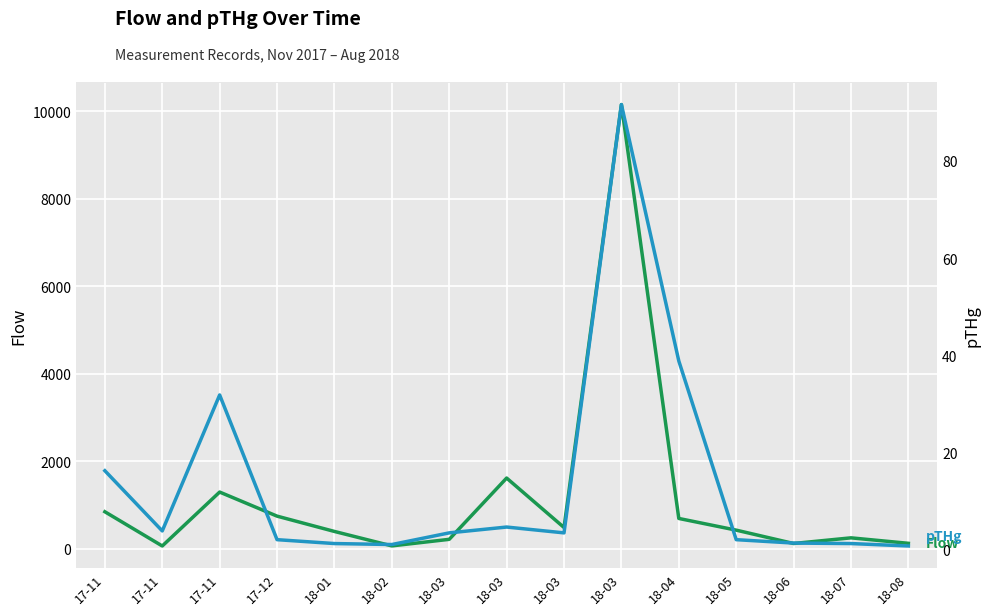

At which category does the chart reach its minimum across all series?

18-08